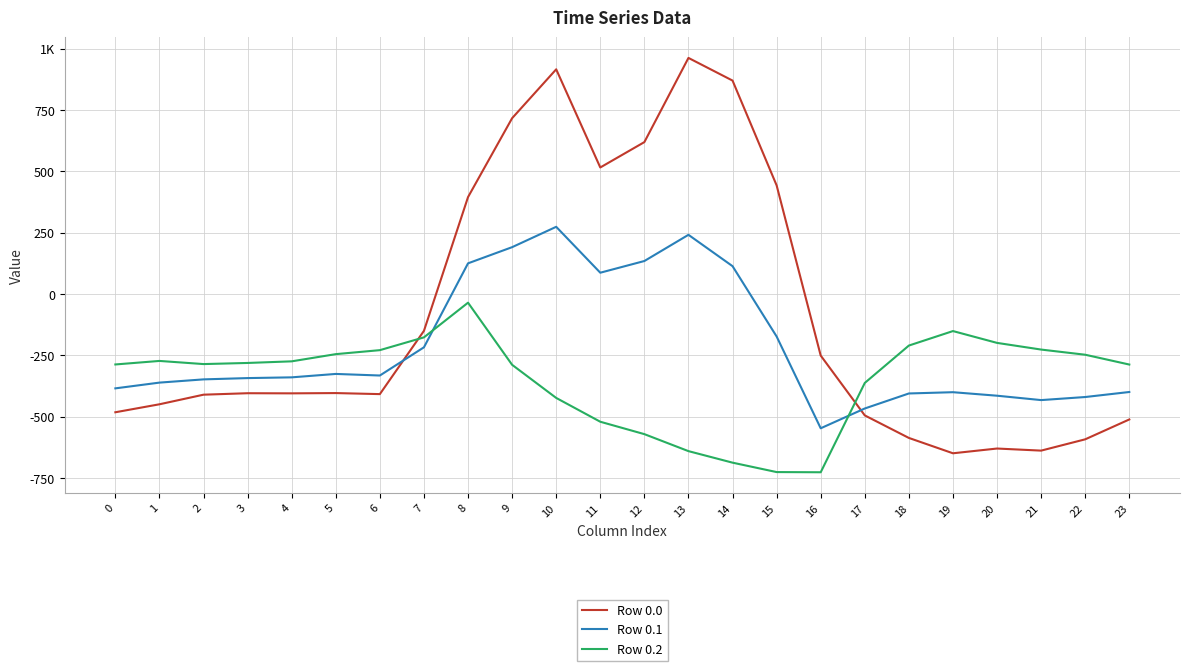

What are all the series names shown in the legend?

Row 0.0, Row 0.1, Row 0.2